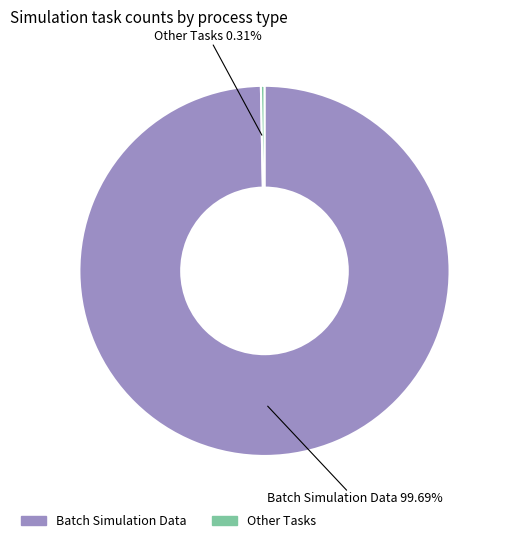

Is there any slice that represents more than half of the pie?

Yes